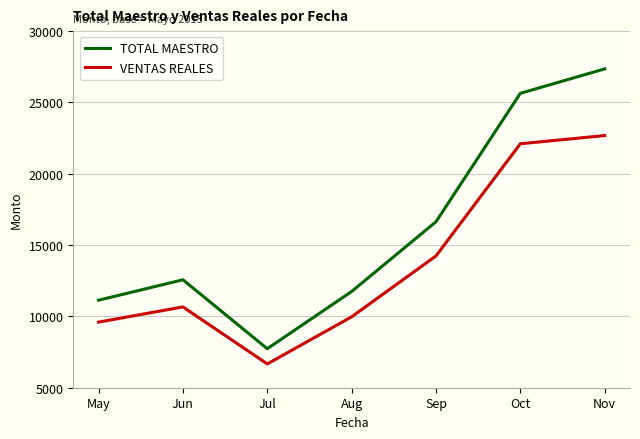

What is the spread (max minus min) of values at Oct?

3536.8